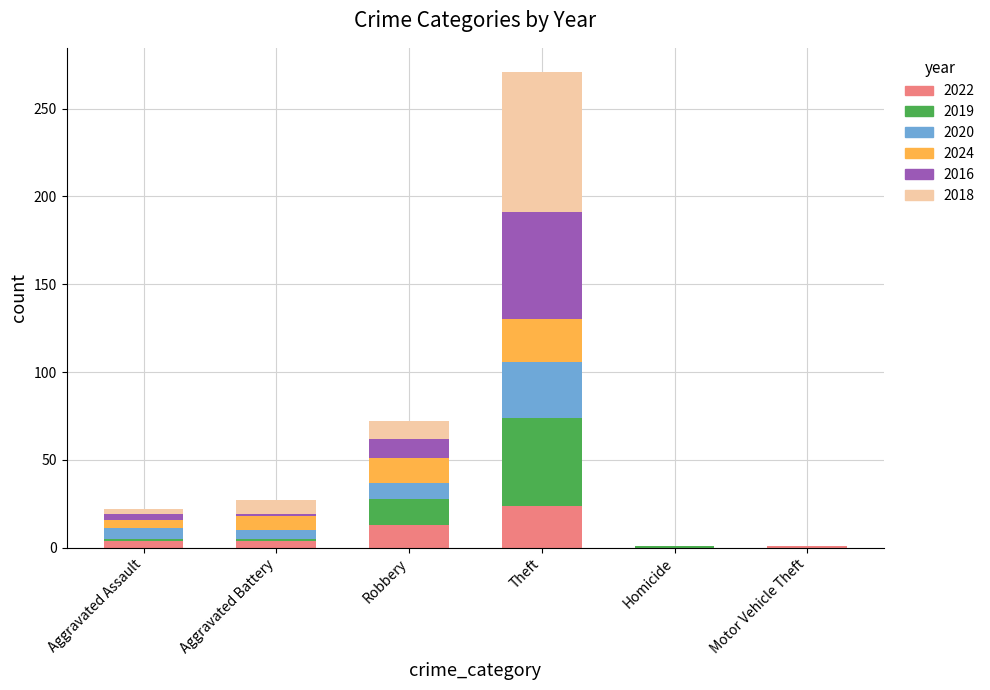

At which category is the sum across all series the highest?

Theft